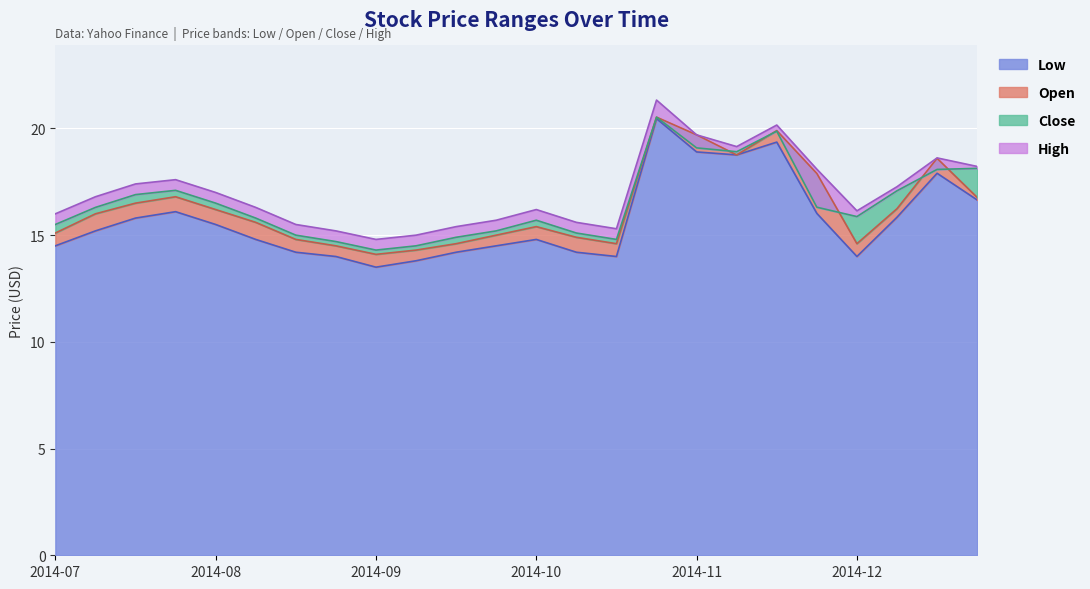

How many lines are shown in the chart?

4